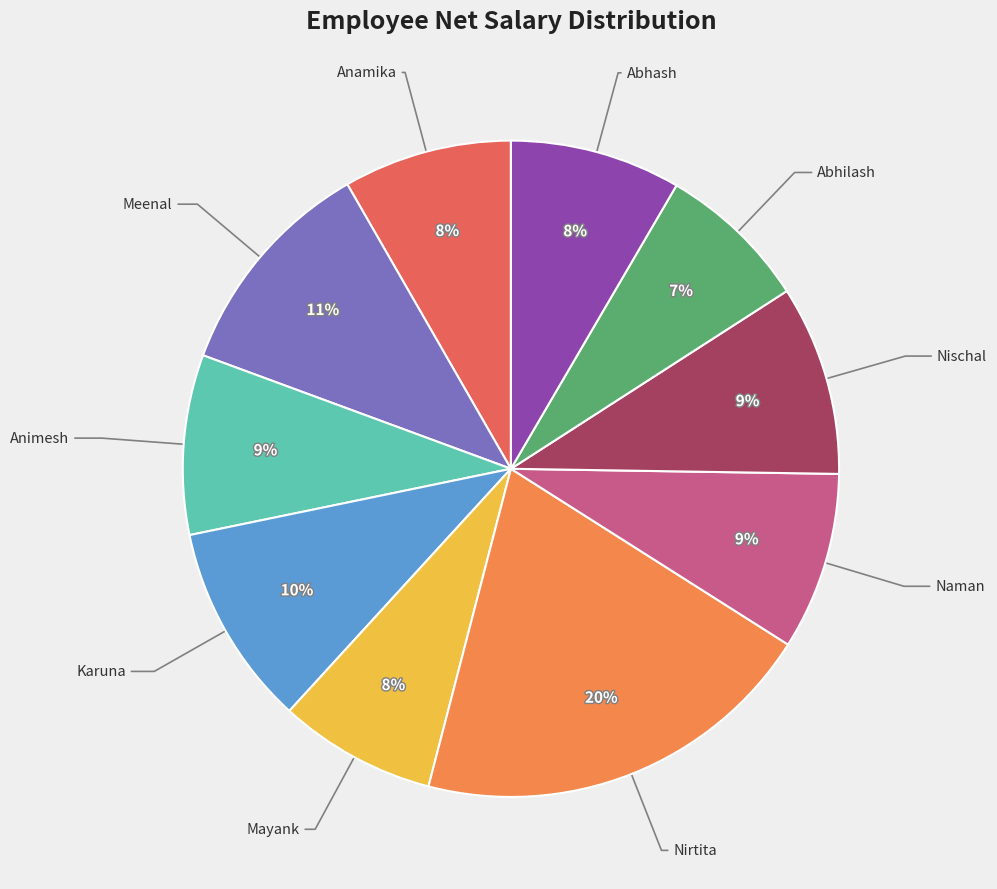

How many segments does this pie chart have?

10